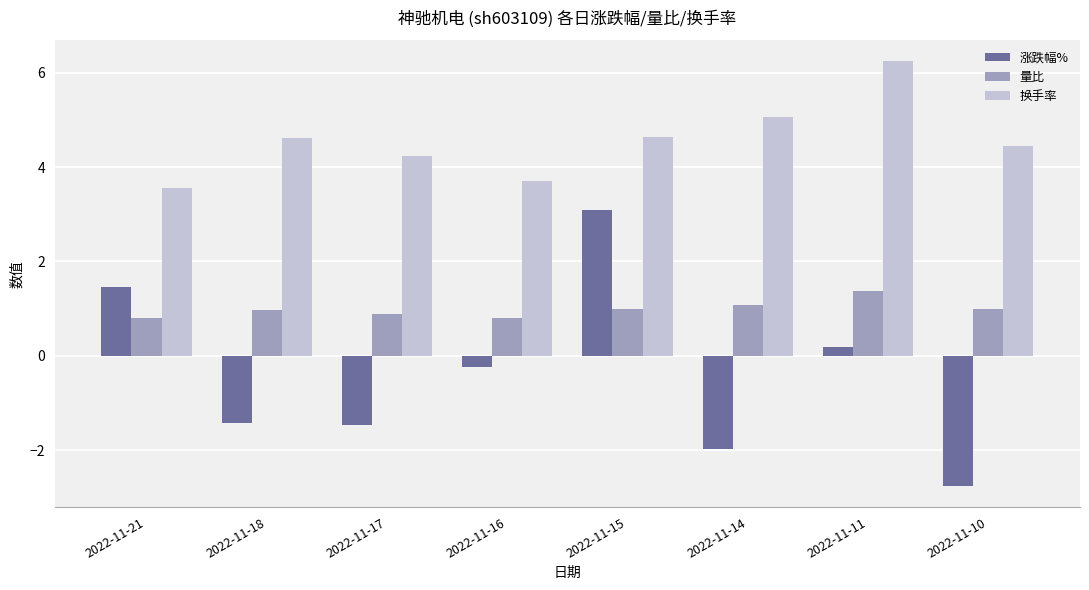

Count the number of categories in the chart.

8